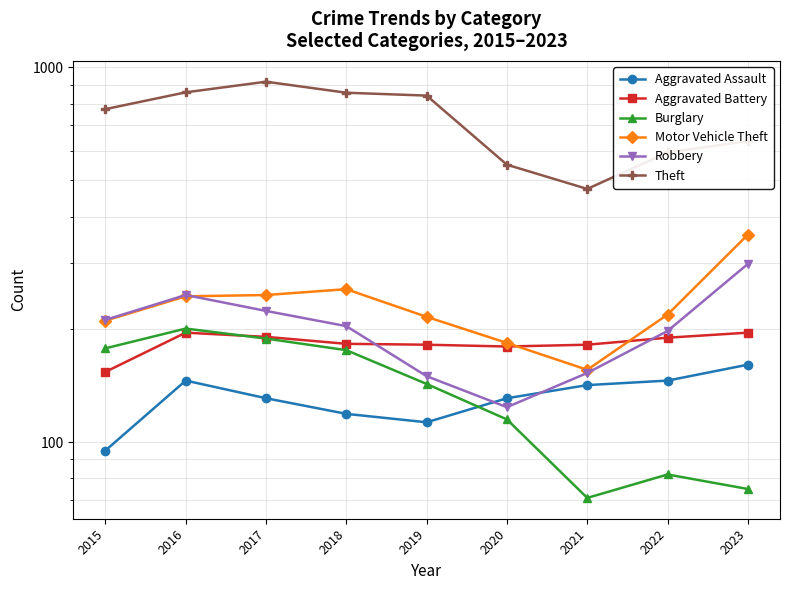

Rank the categories by Aggravated Assault value from lowest to highest.

2015, 2019, 2018, 2017, 2020, 2021, 2016, 2022, 2023